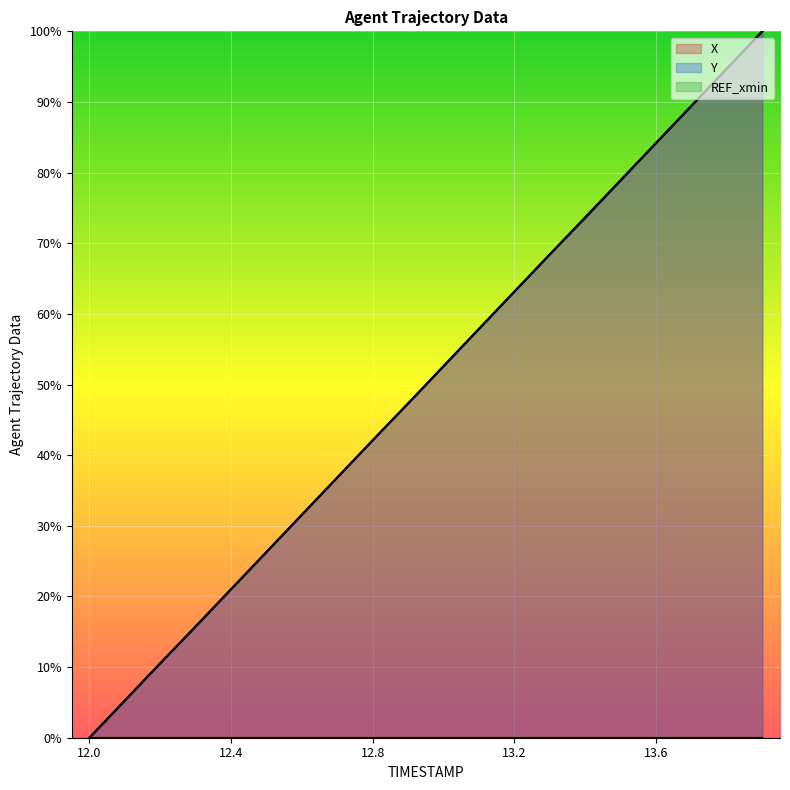

Where does the X series first go above 52?

13.0